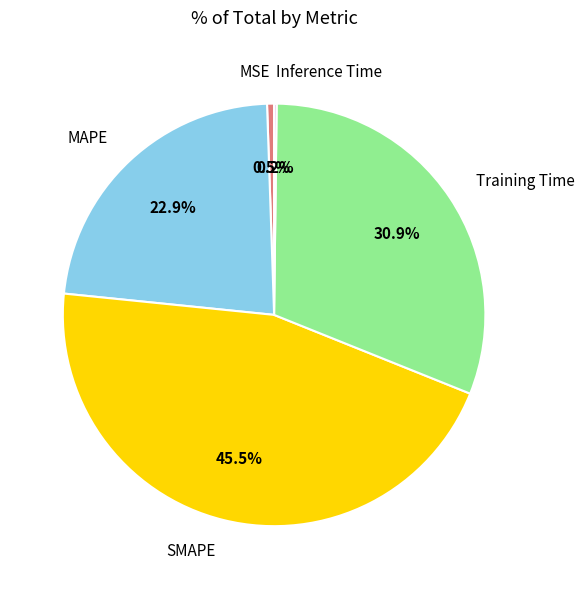

Which category has the biggest portion of the pie?

SMAPE